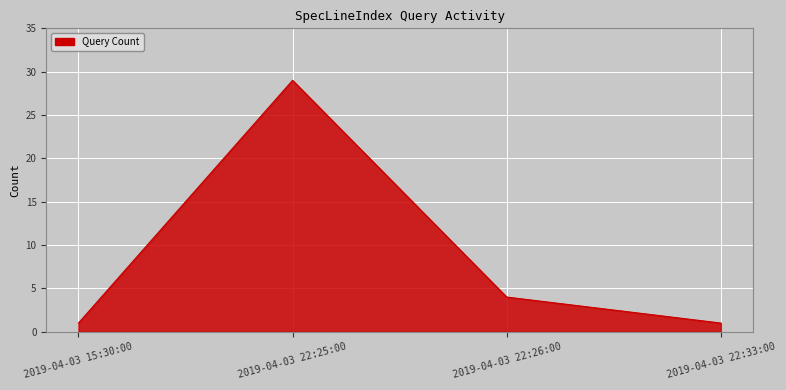

What is the difference between the second highest and minimum values?

3